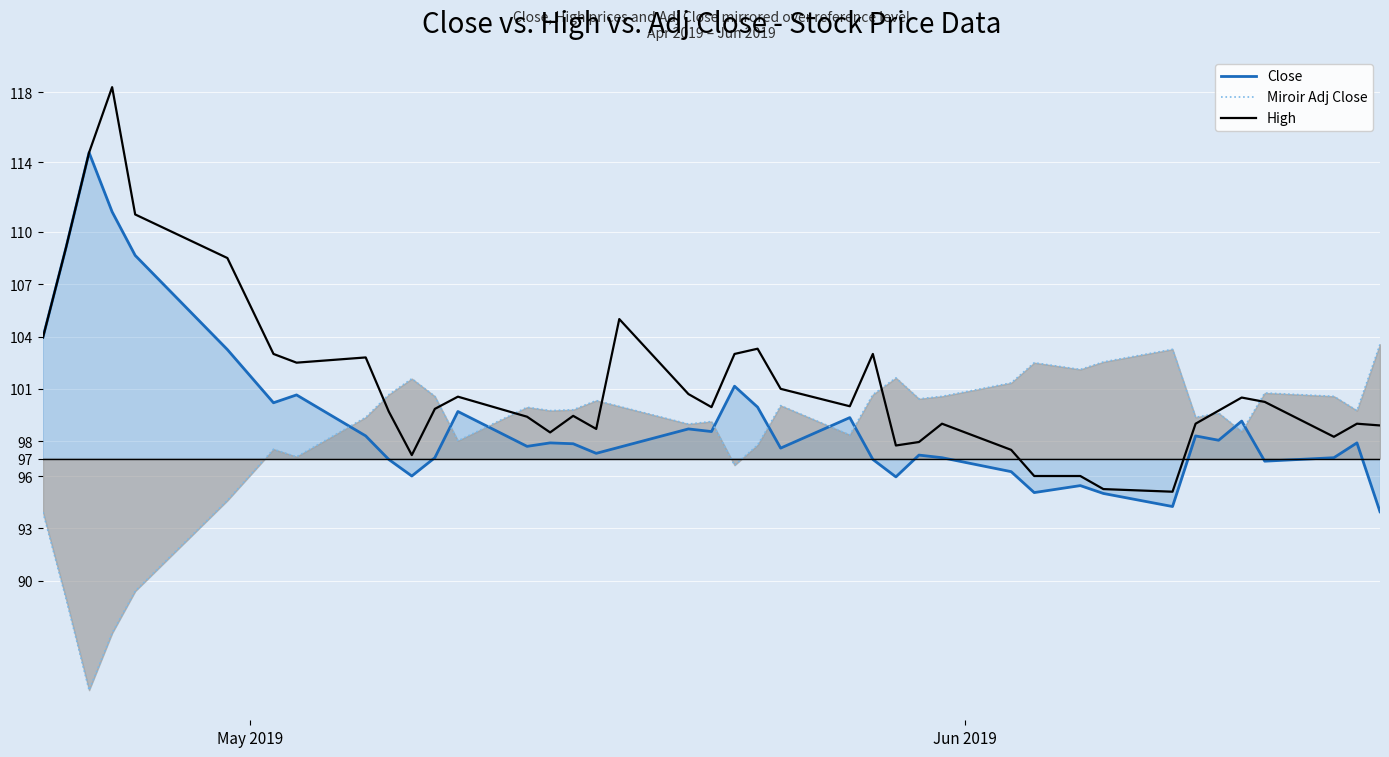

What is the lowest value of the Close series?

93.9